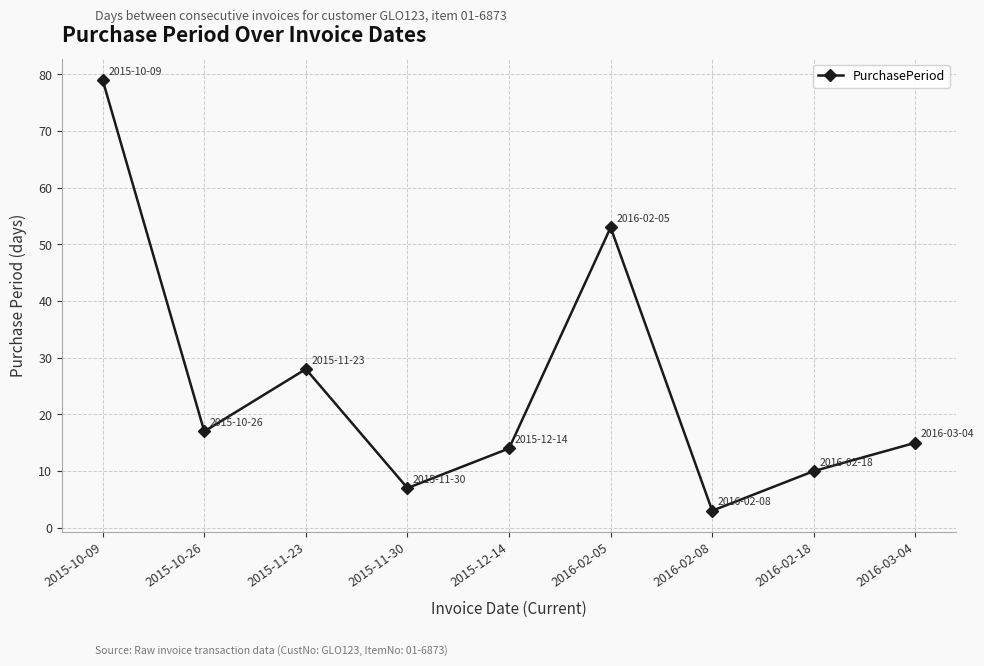

Is it true that the value at 2015-10-26 is 11?

False